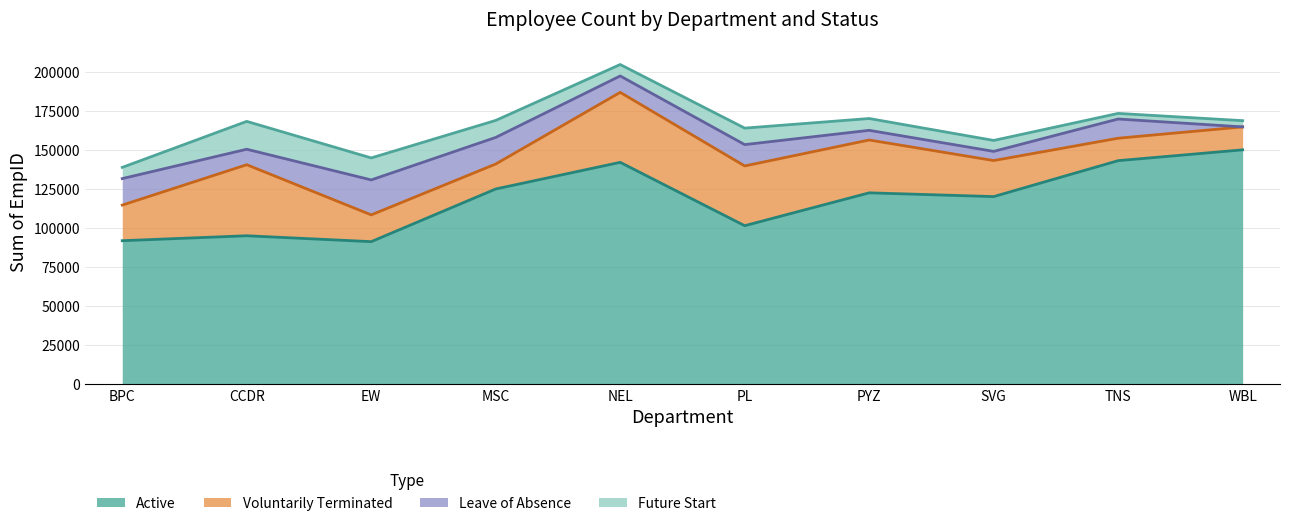

In Future Start, how many points are lower than both neighbors (excluding endpoints)?

2